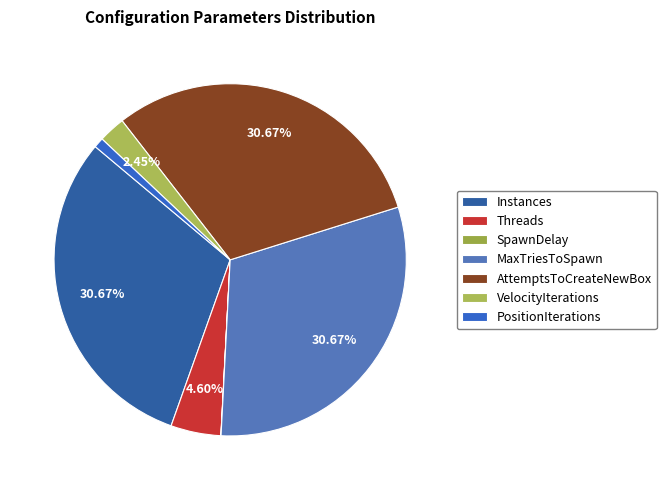

What portion of the pie excludes PositionIterations?

99.1%